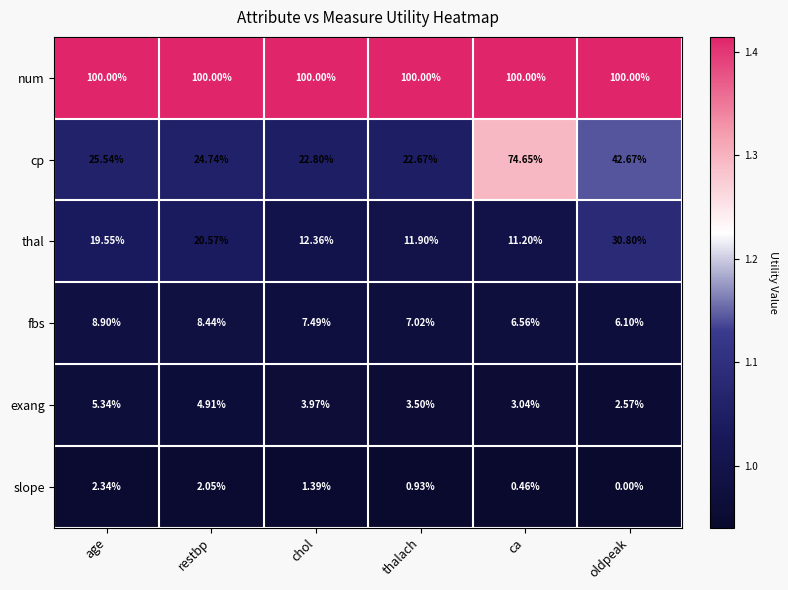

Where is exang nearest to the value 3?

ca